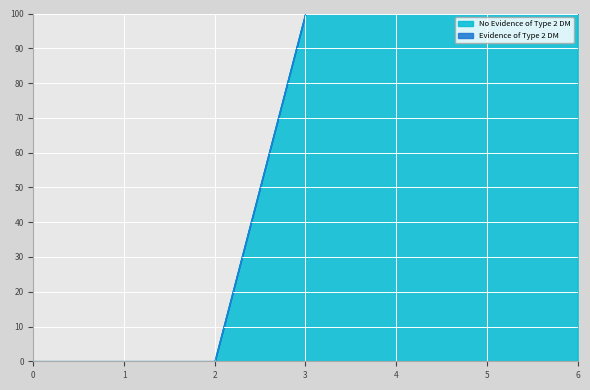

Approximately how many times larger is the value at 3 compared to 4?

1.0